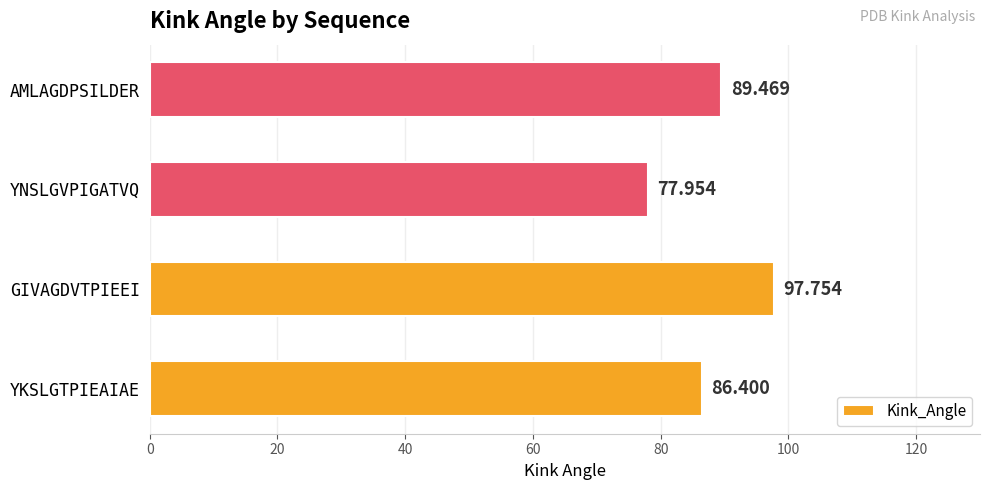

At which label is the value closest to 87?

YKSLGTPIEAIAE